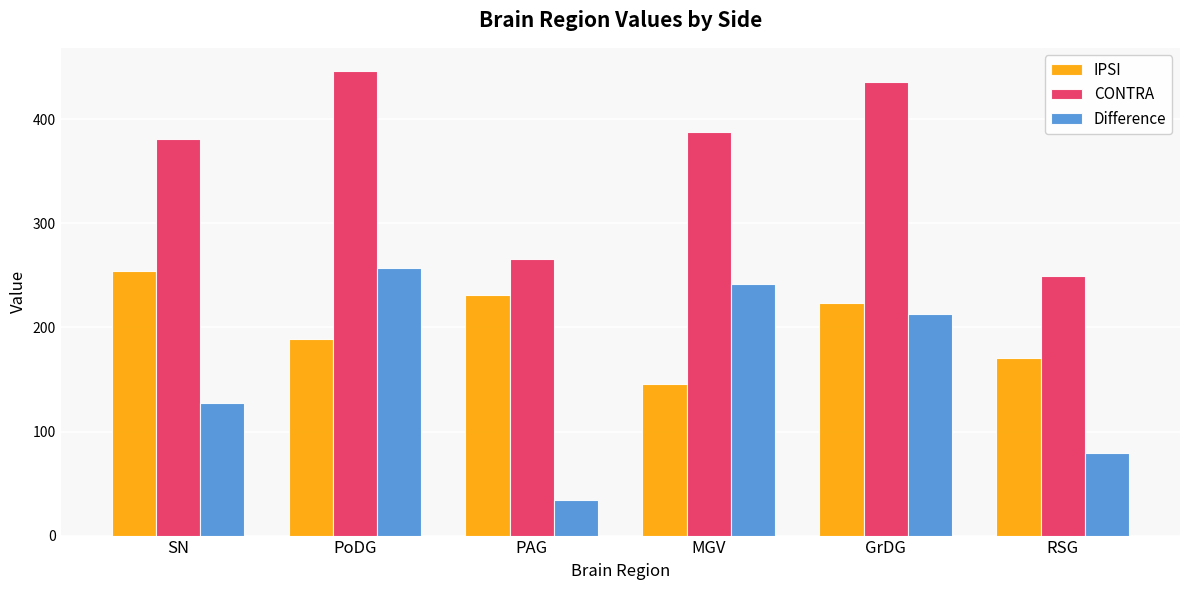

What is the label of the 1st bar from the left?

SN